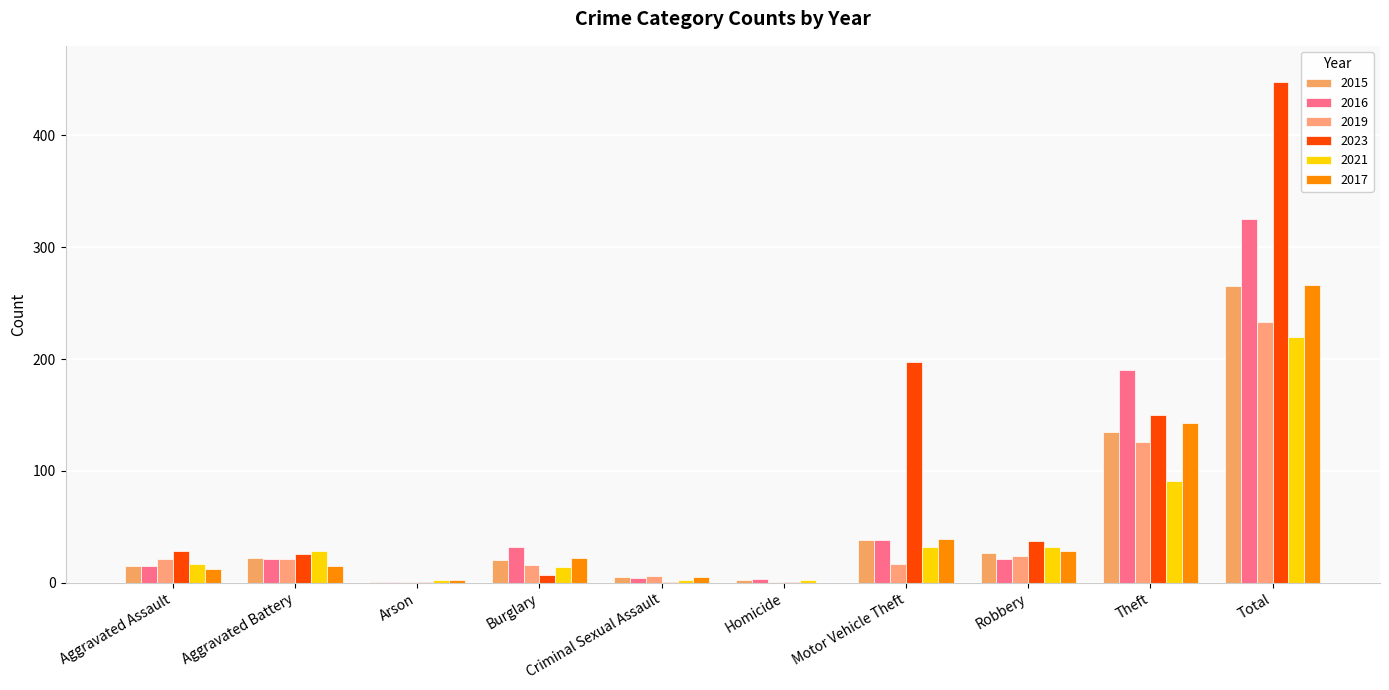

Which category has the highest value across all series?

Total